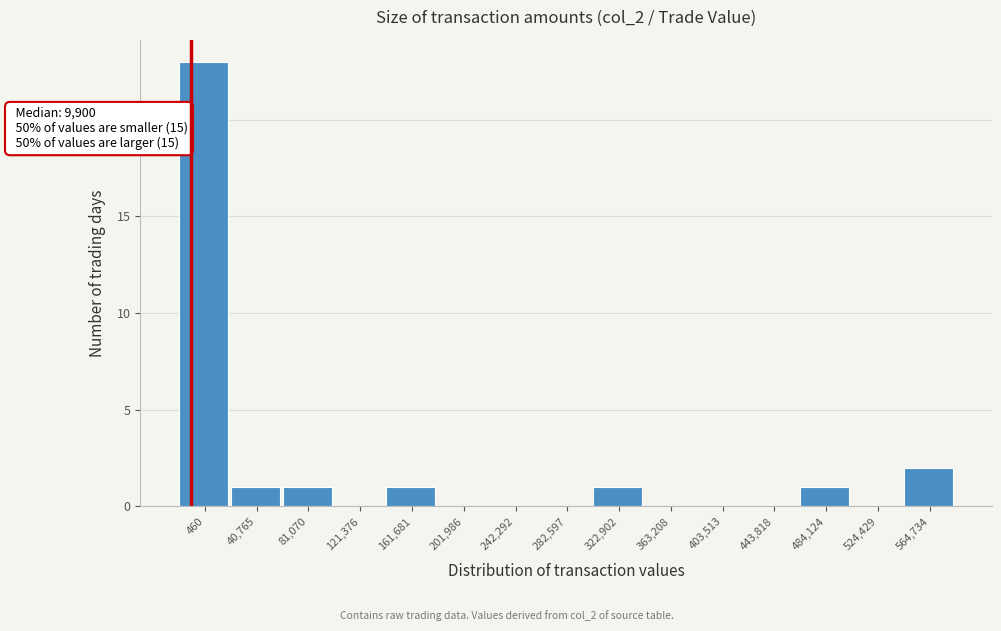

Reading left to right, extract all data points from this chart.

460=23	40,765=1	81,070=1	121,376=0	161,681=1	201,986=0	242,292=0	282,597=0	322,902=1	363,208=0	403,513=0	443,818=0	484,124=1	524,429=0	564,734=2